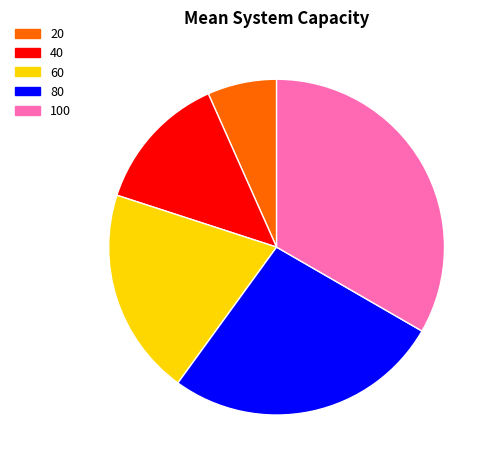

Does 80 represent more than half of the total?

No